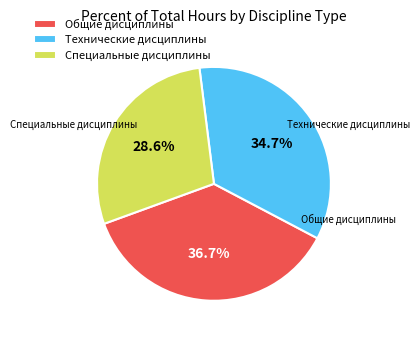

How many segments does this pie chart have?

3